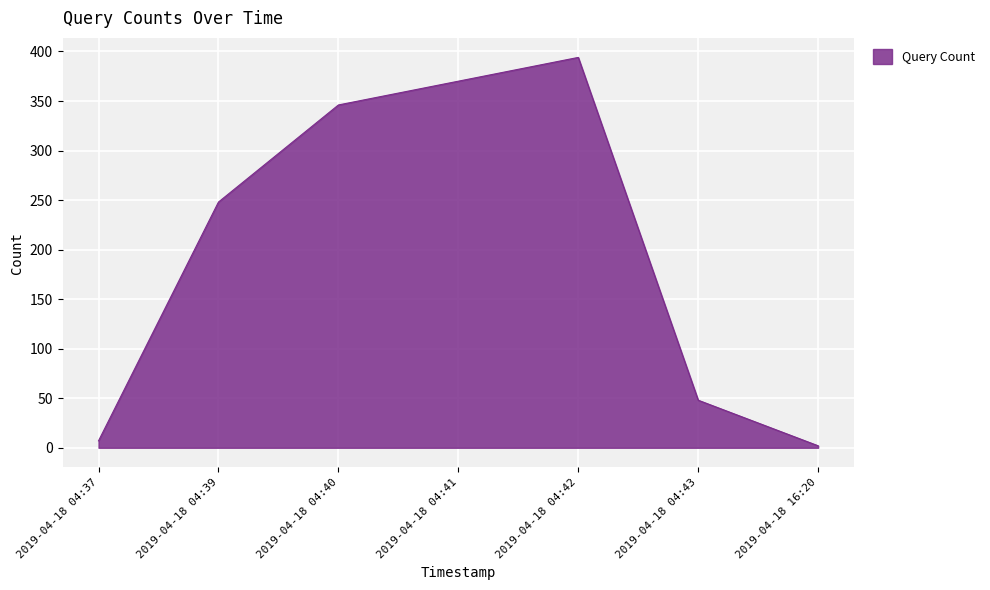

Which label corresponds to the largest value in the chart?

2019-04-18 04:42